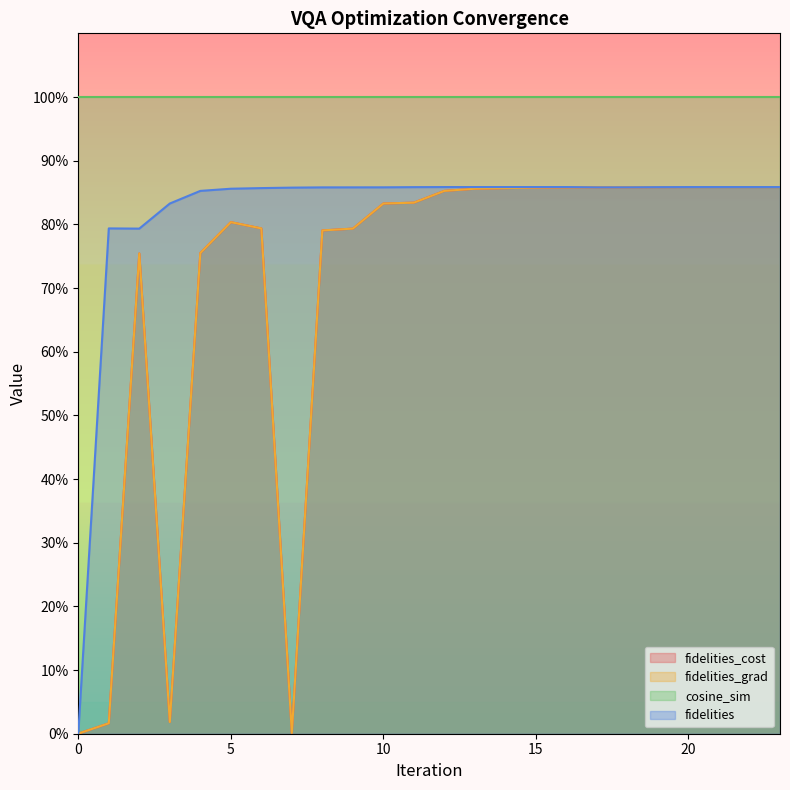

What is the value of the fidelities_cost point at the 5th from the left?

0.8